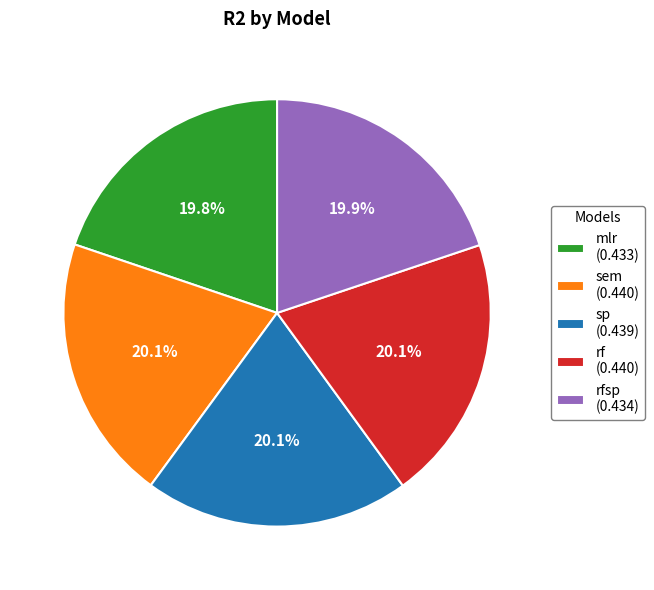

Is rfsp (0.434) the majority of the pie?

No